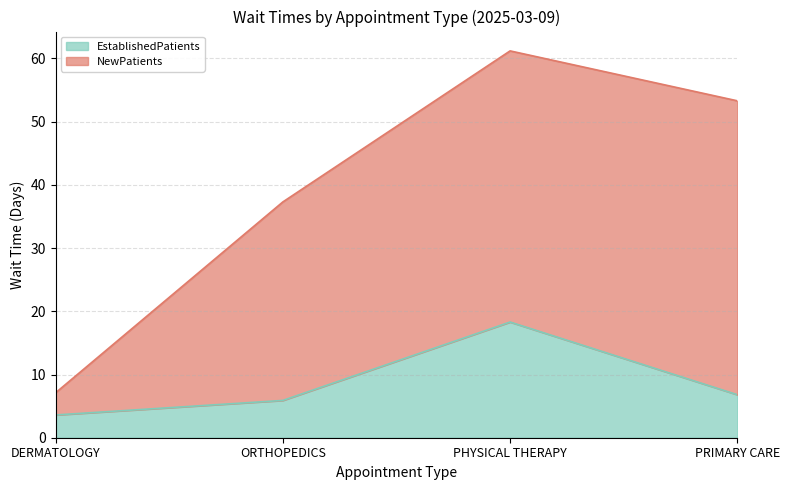

List the labels in order of value, largest first.

PHYSICAL THERAPY, PRIMARY CARE, ORTHOPEDICS, DERMATOLOGY